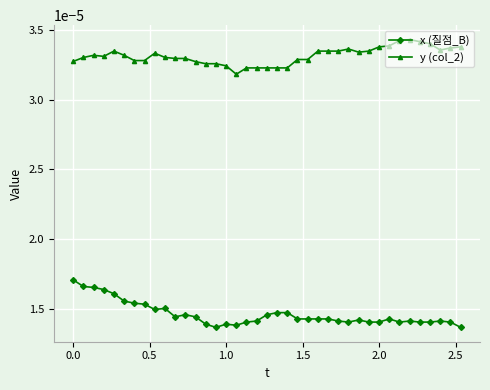

What are all the series names shown in the legend?

x (질점_B), y (col_2)